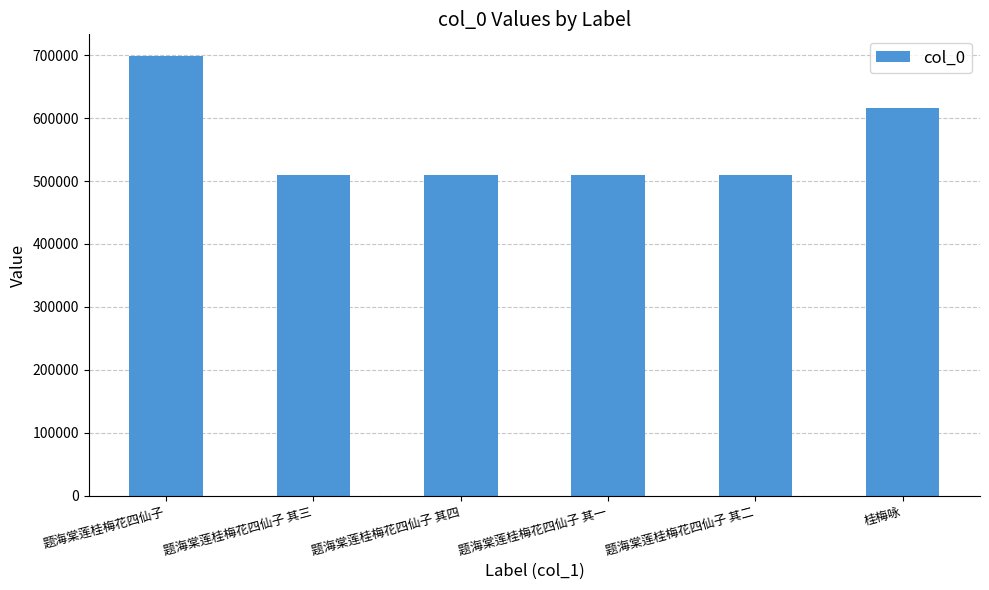

What is the maximum value shown in the chart?

698313